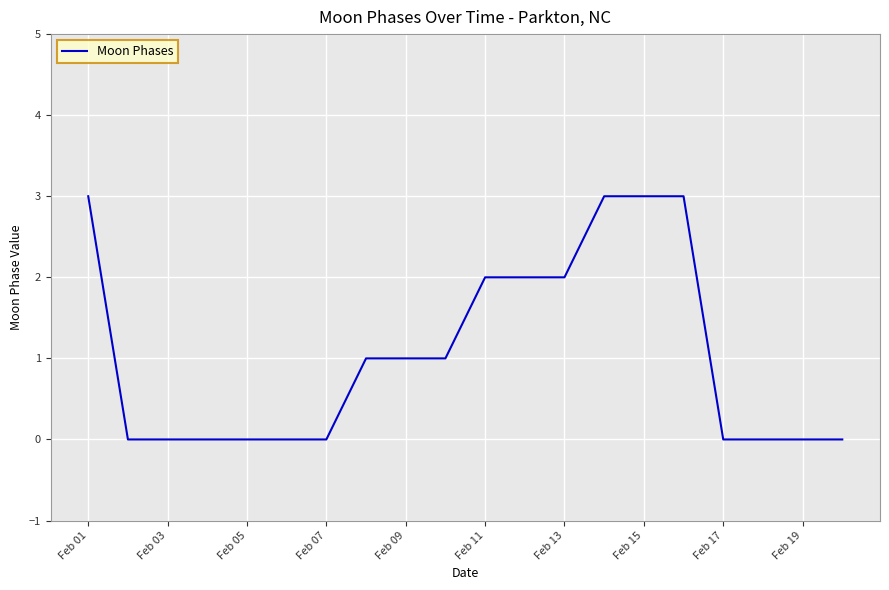

What is the greatest value displayed?

3